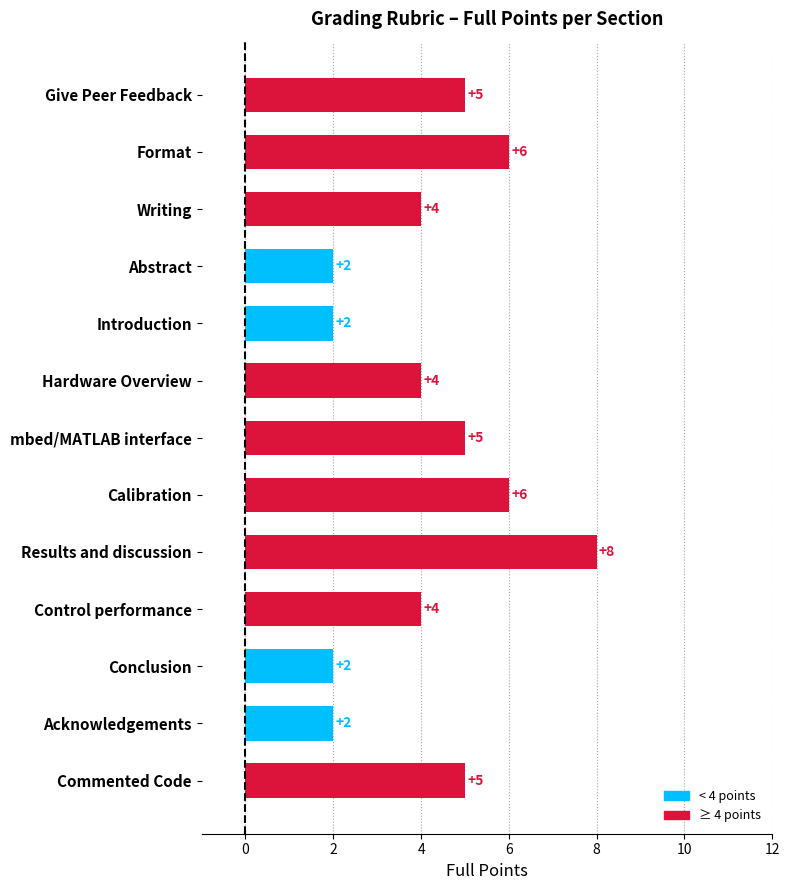

Approximately how many times larger is the value at Give Peer Feedback compared to Commented Code?

1.0